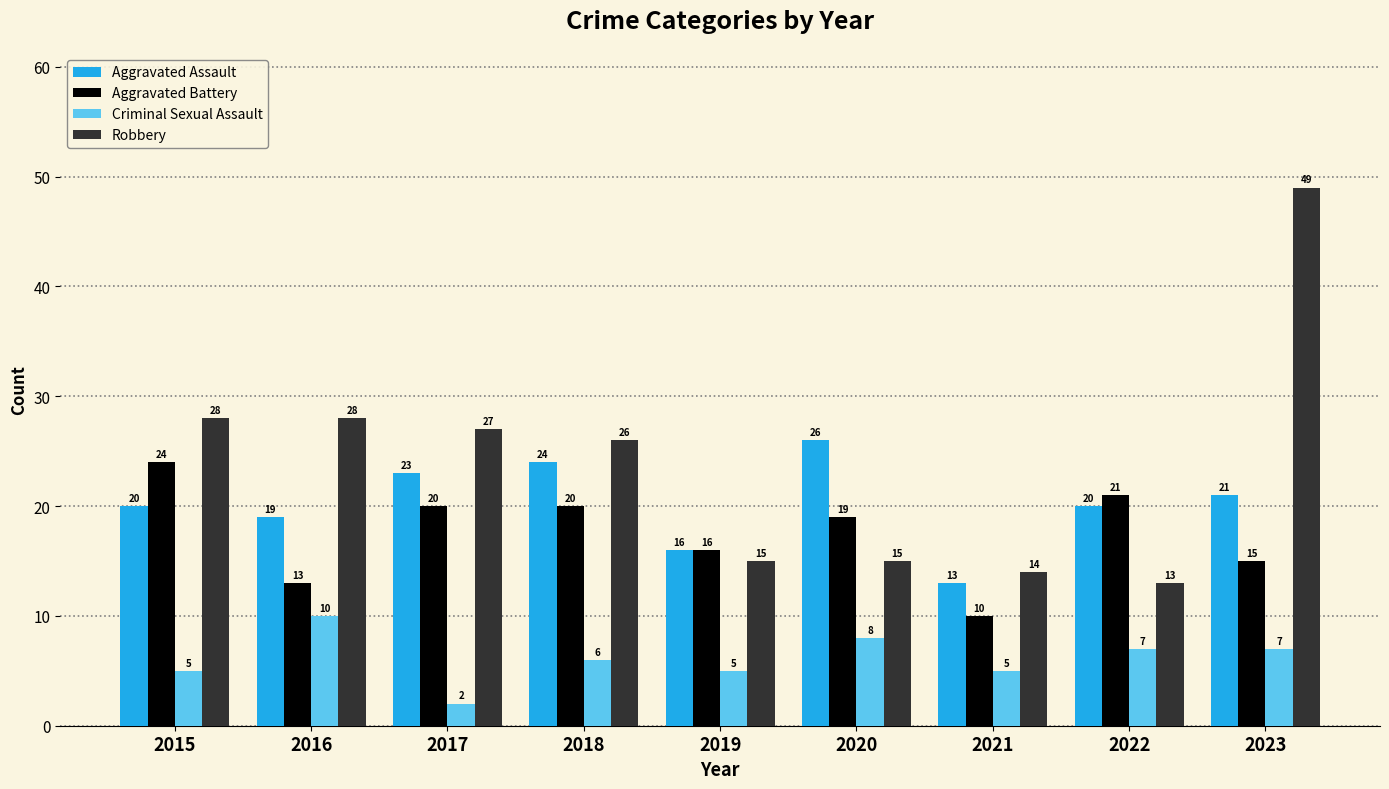

Is the value of Aggravated Assault at 2022 greater than the value of Robbery at 2018?

No